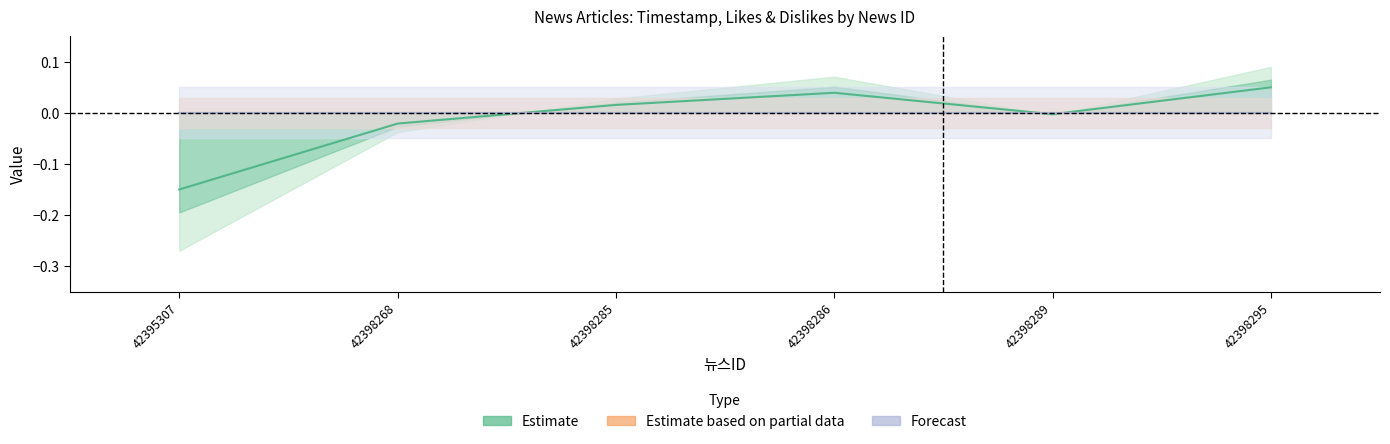

What is the minimum value shown in the chart?

-0.1